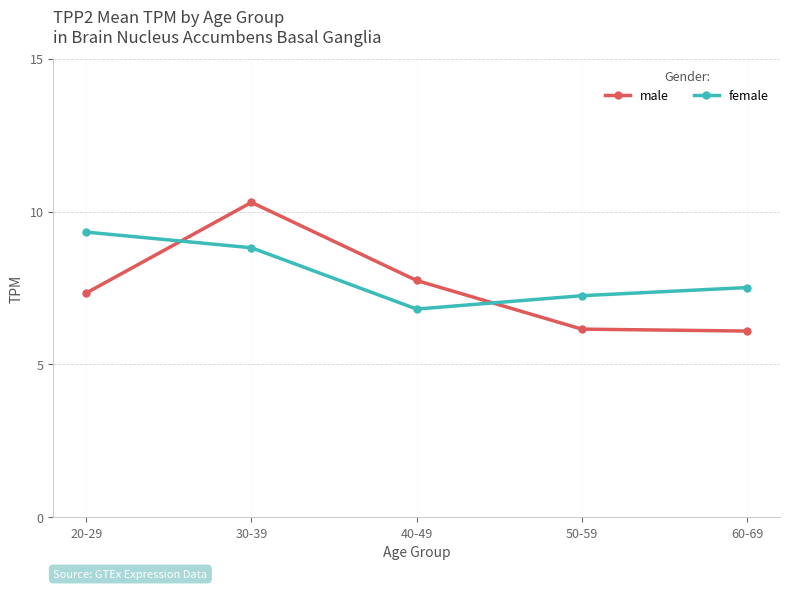

Reading left to right, transcribe all the data shown in this chart.

male: 20-29=7.3	30-39=10.3	40-49=7.7	50-59=6.2	60-69=6.1
female: 20-29=9.3	30-39=8.8	40-49=6.8	50-59=7.2	60-69=7.5